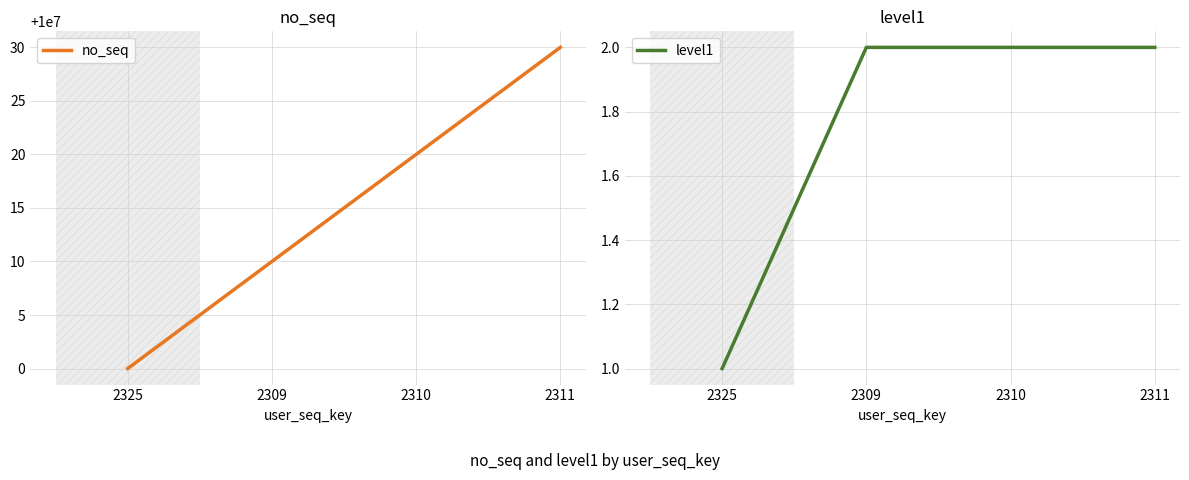

Reading right to left, what are all the values shown in this chart?

no_seq: 2311=10000030	2310=10000020	2309=10000010	2325=10000000
level1: 2311=2	2310=2	2309=2	2325=1